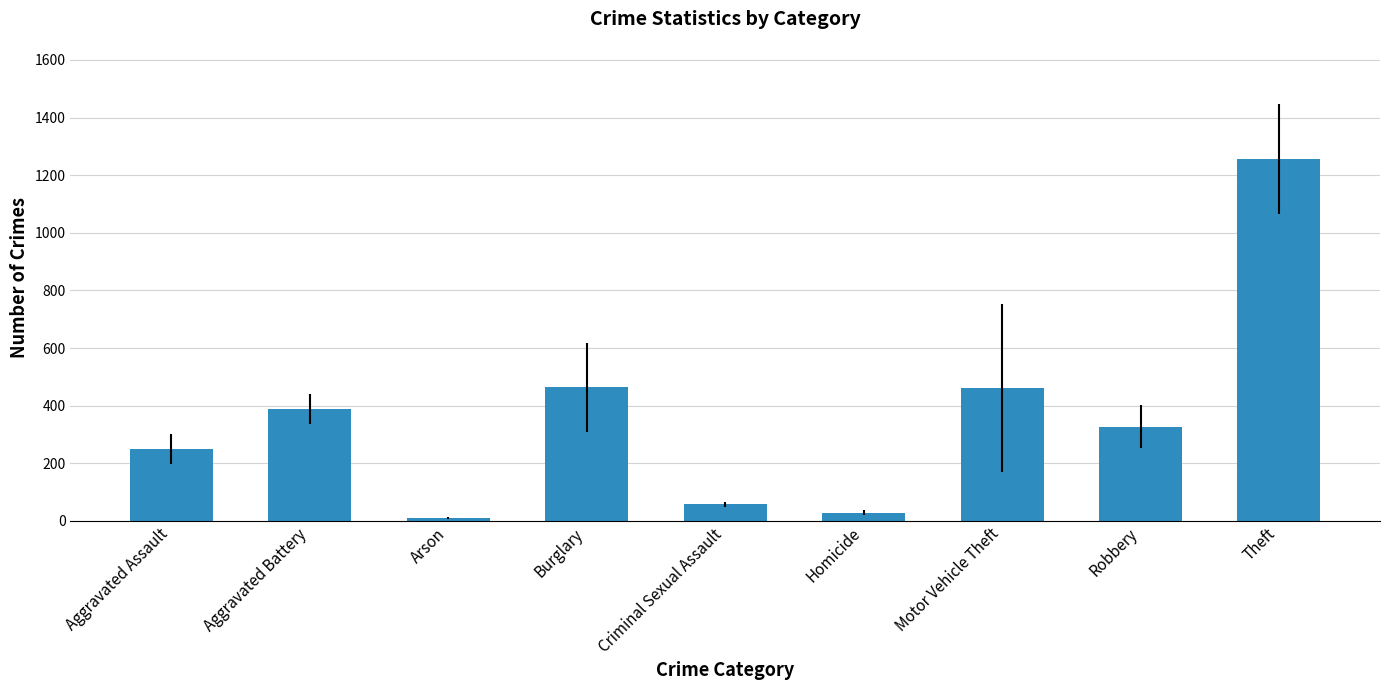

True or false: the data shows 240.8 at Burglary.

False